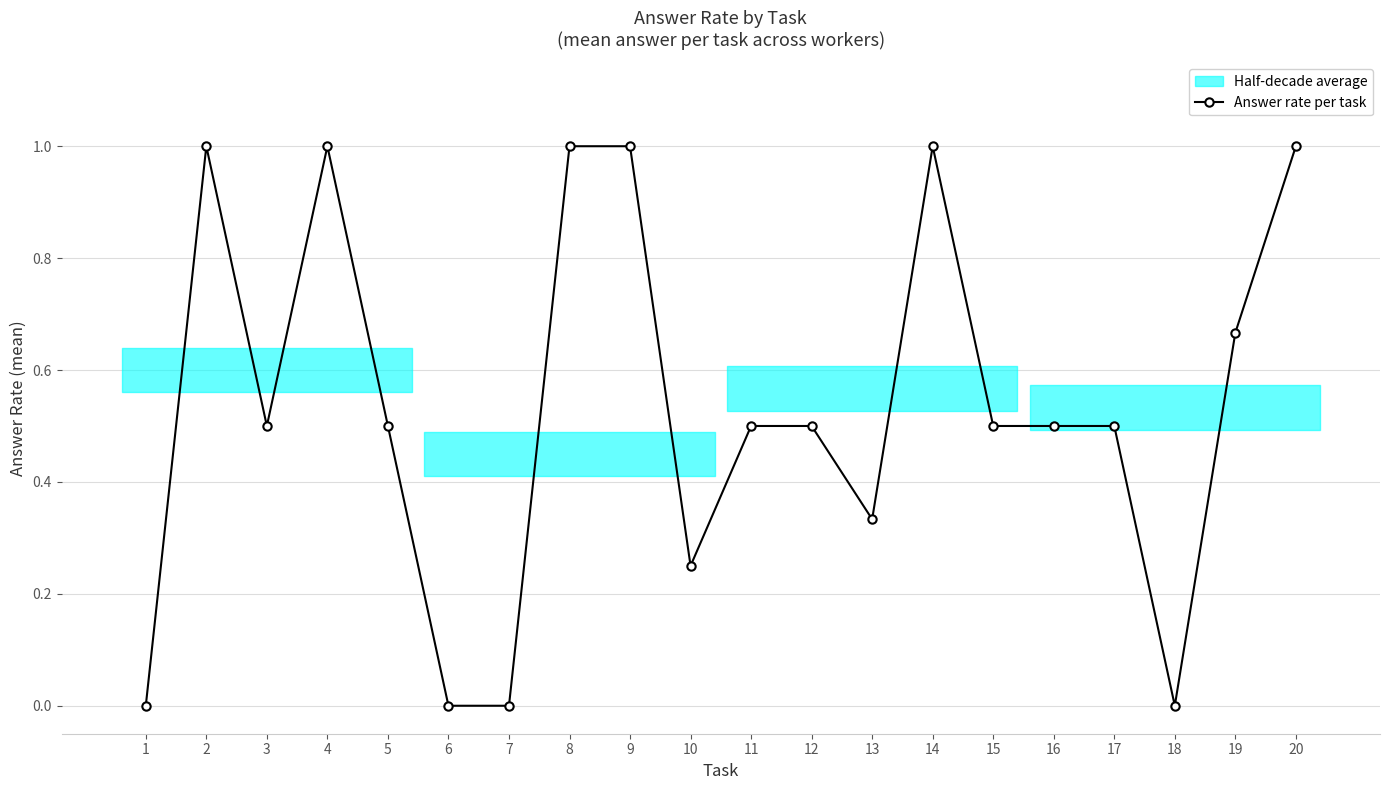

How many interior local peaks (higher than both neighbors) does the data have?

3